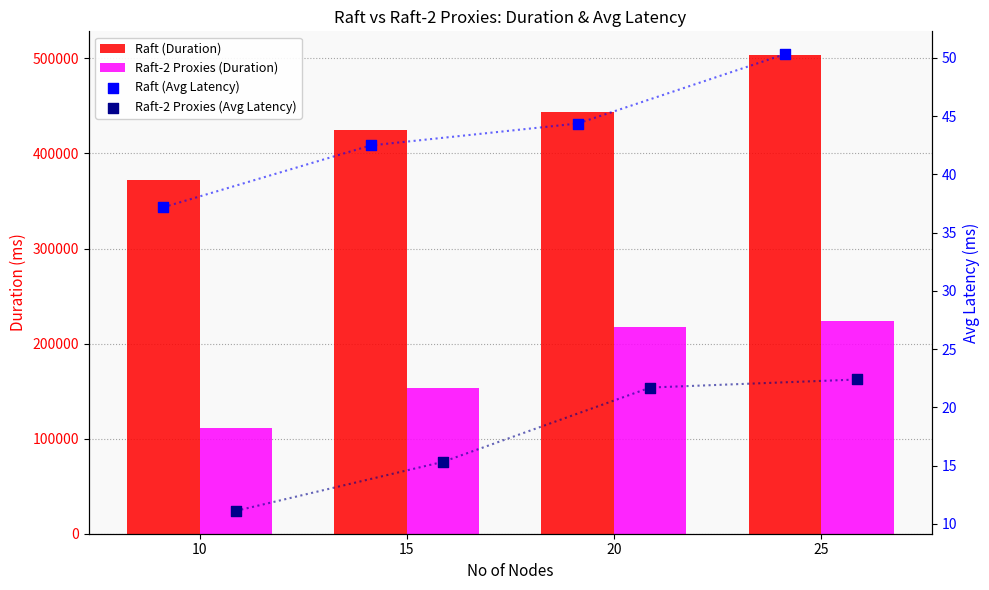

At which category is the sum across all series the highest?

25